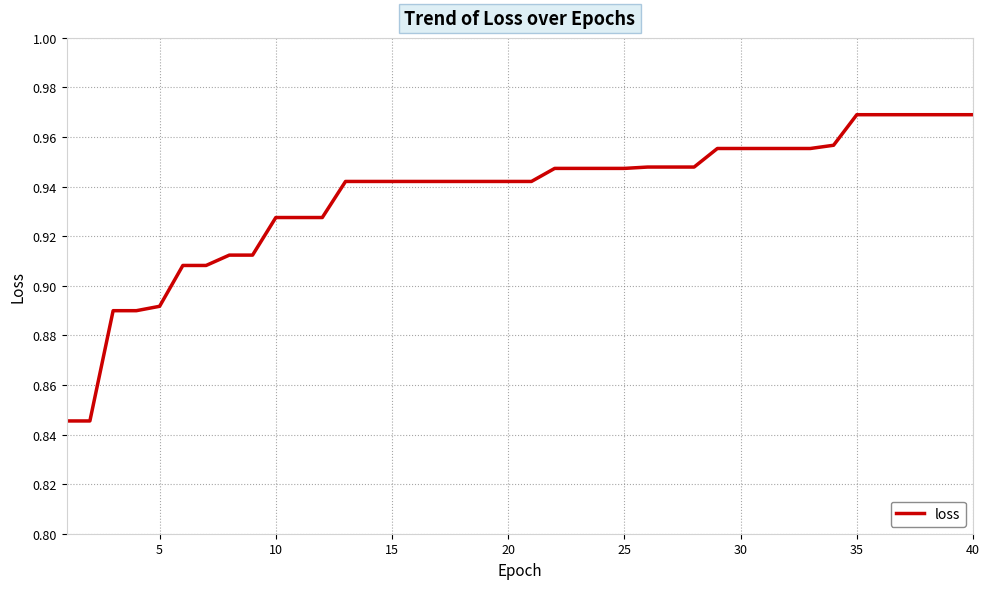

Does the chart display data point markers on the line(s)?

No